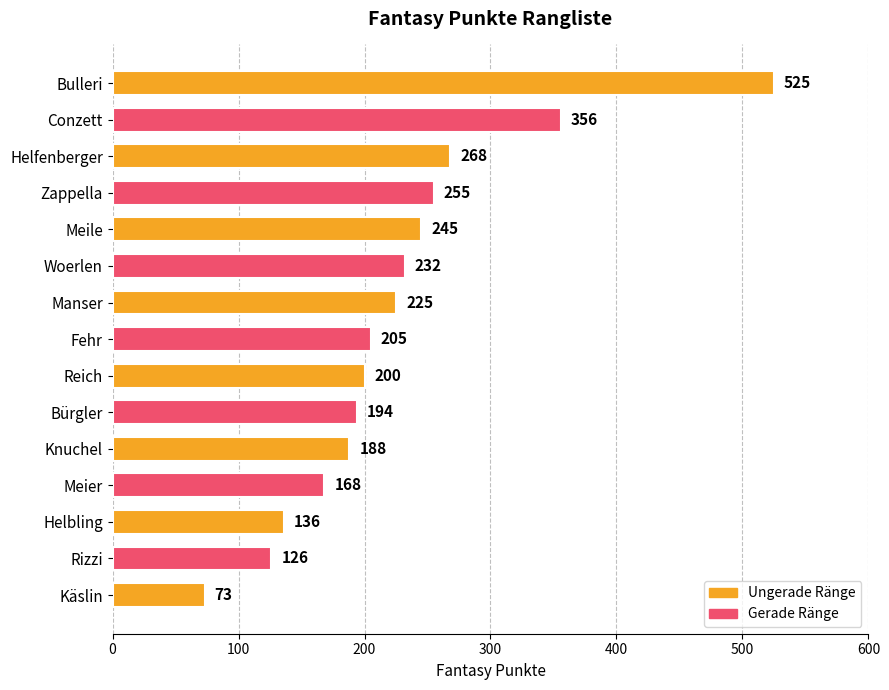

What is the difference between the maximum and minimum values?

452